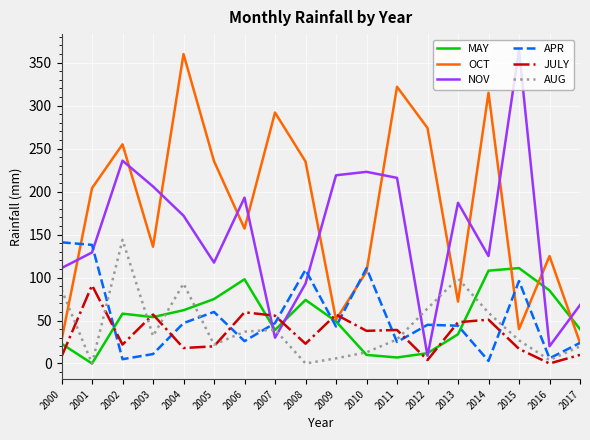

Is it true that APR equals 45.0 at 2012?

True